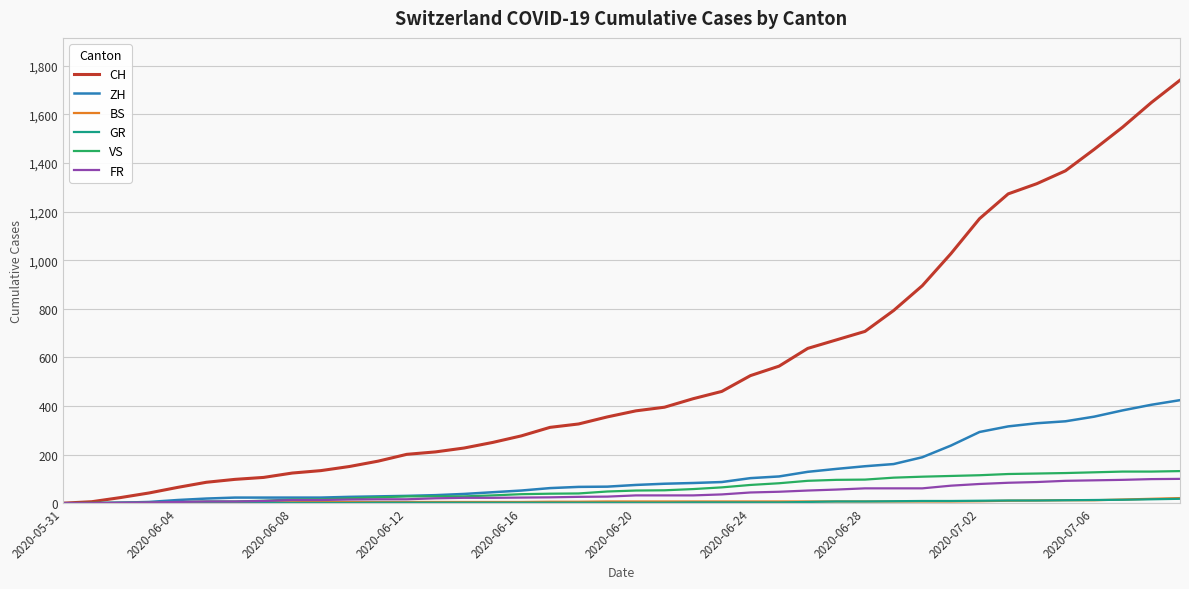

What is the highest value of the VS series?

132